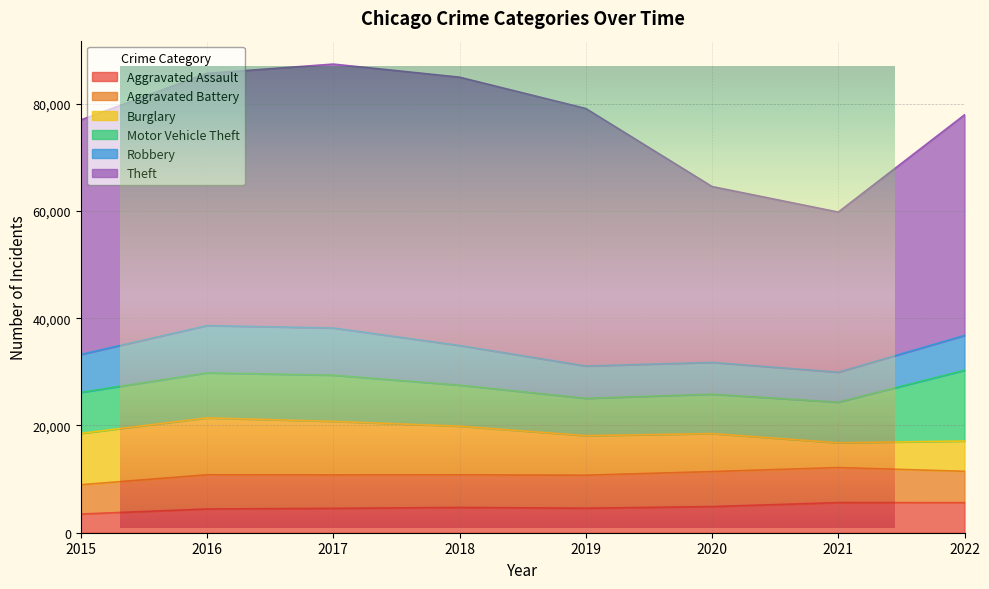

At which category is the sum across all series the highest?

2017